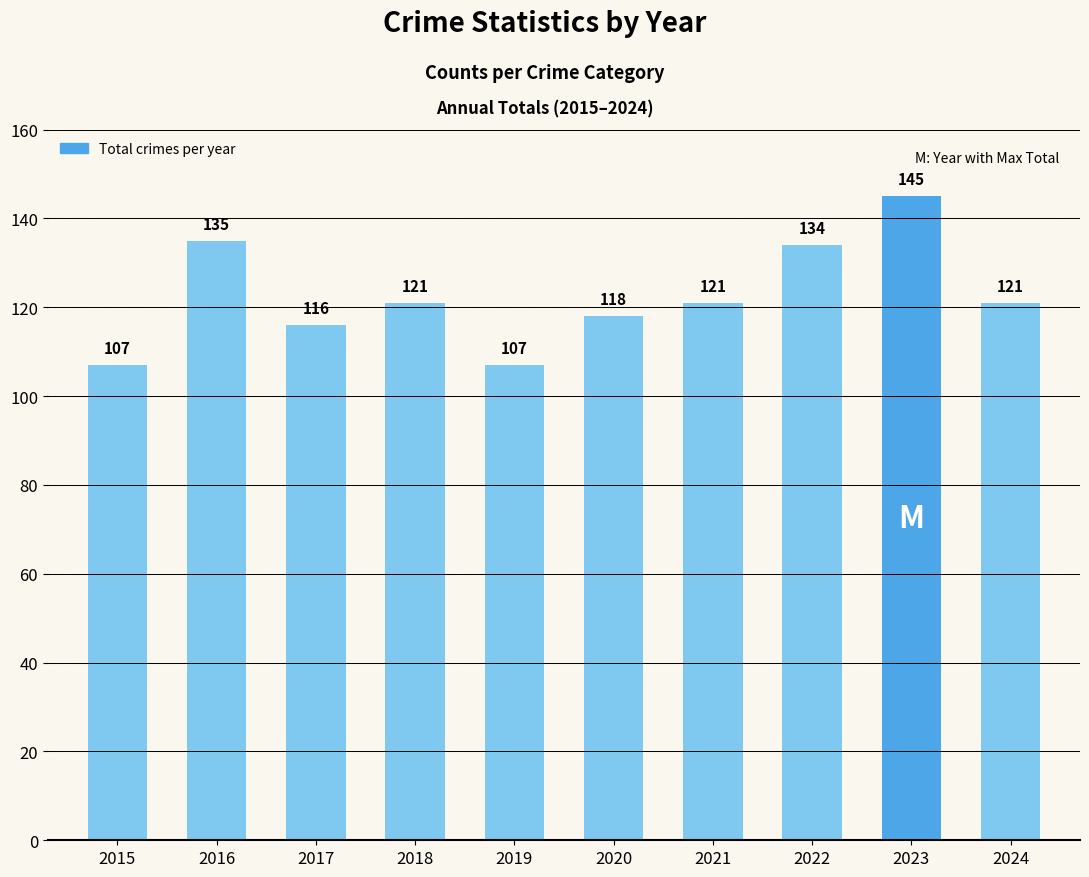

What is the minimum value shown in the chart?

107